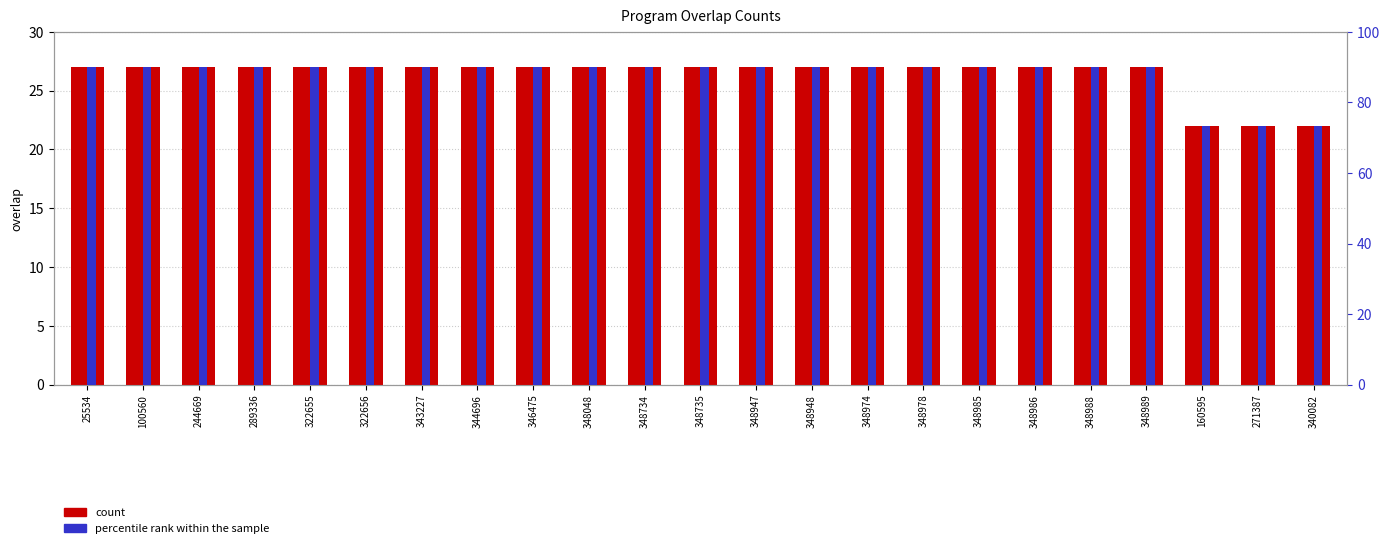

Reading left to right, what are all the values shown in this chart?

count: 27.0	27.0	27.0	27.0	27.0	27.0	27.0	27.0	27.0	27.0	27.0	27.0	27.0	27.0	27.0	27.0	27.0	27.0	27.0	27.0	22.0	22.0	22.0
percentile rank within the sample: 90.0	90.0	90.0	90.0	90.0	90.0	90.0	90.0	90.0	90.0	90.0	90.0	90.0	90.0	90.0	90.0	90.0	90.0	90.0	90.0	73.3	73.3	73.3